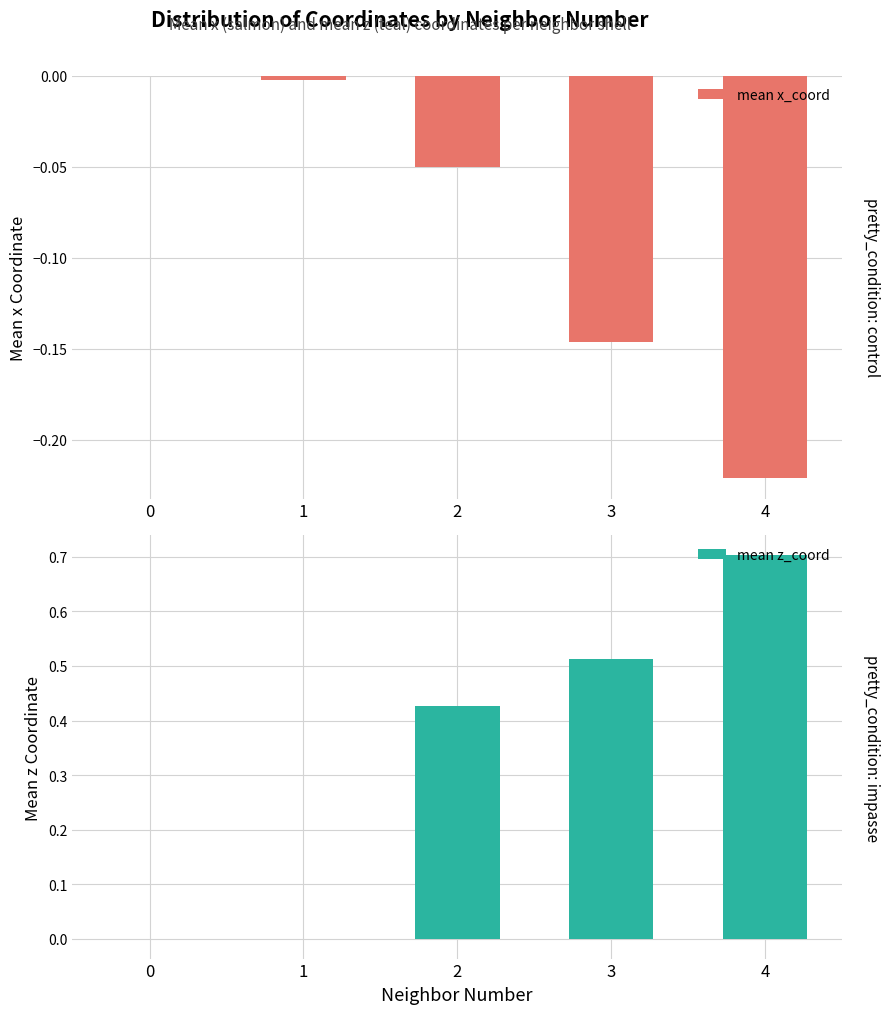

Rank the series by their maximum value, from lowest to highest.

mean x_coord, mean z_coord